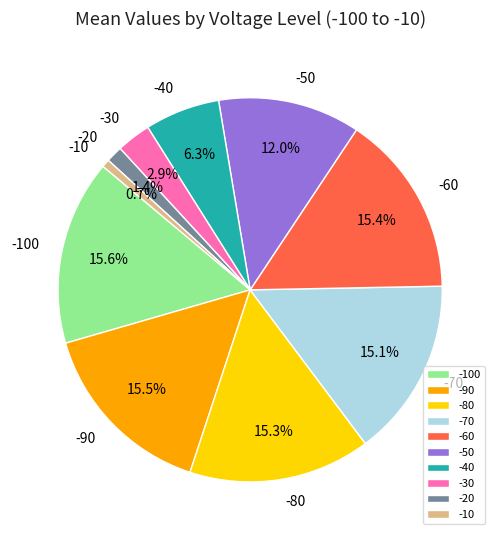

What portion of the pie excludes -40?

93.7%